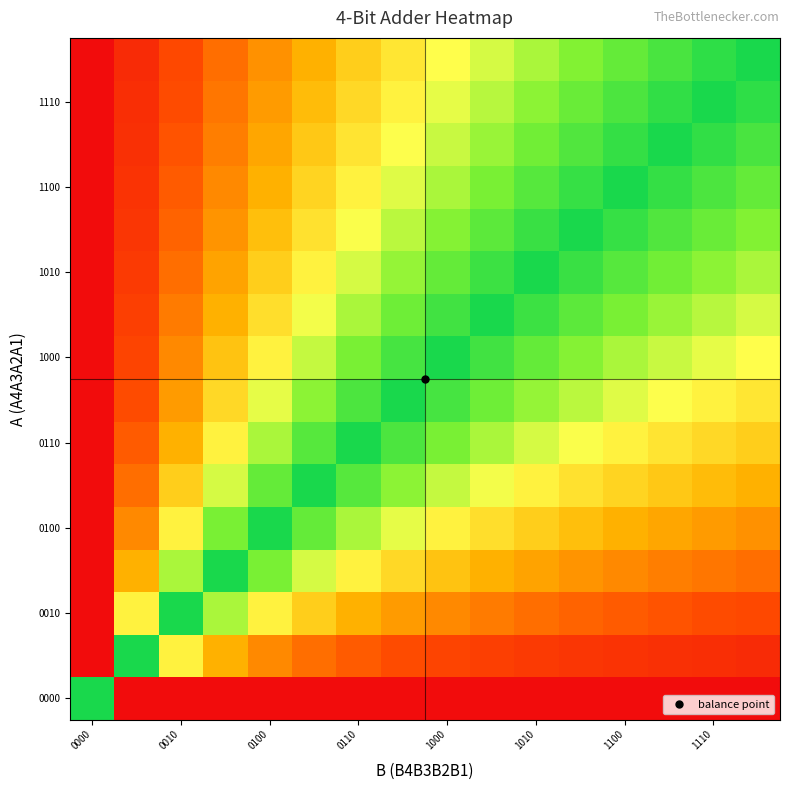

At which category is the sum across all series the highest?

0000